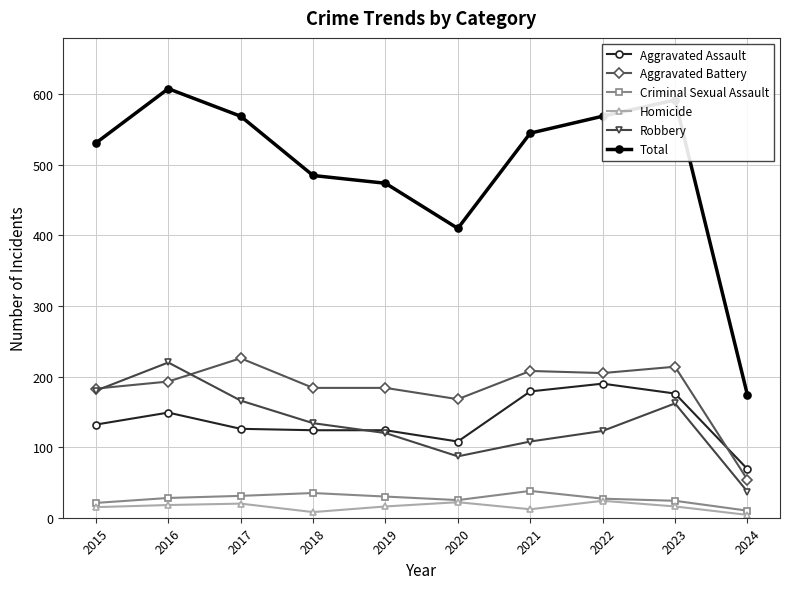

Between 2020 and 2022, which series saw the biggest shift?

Total